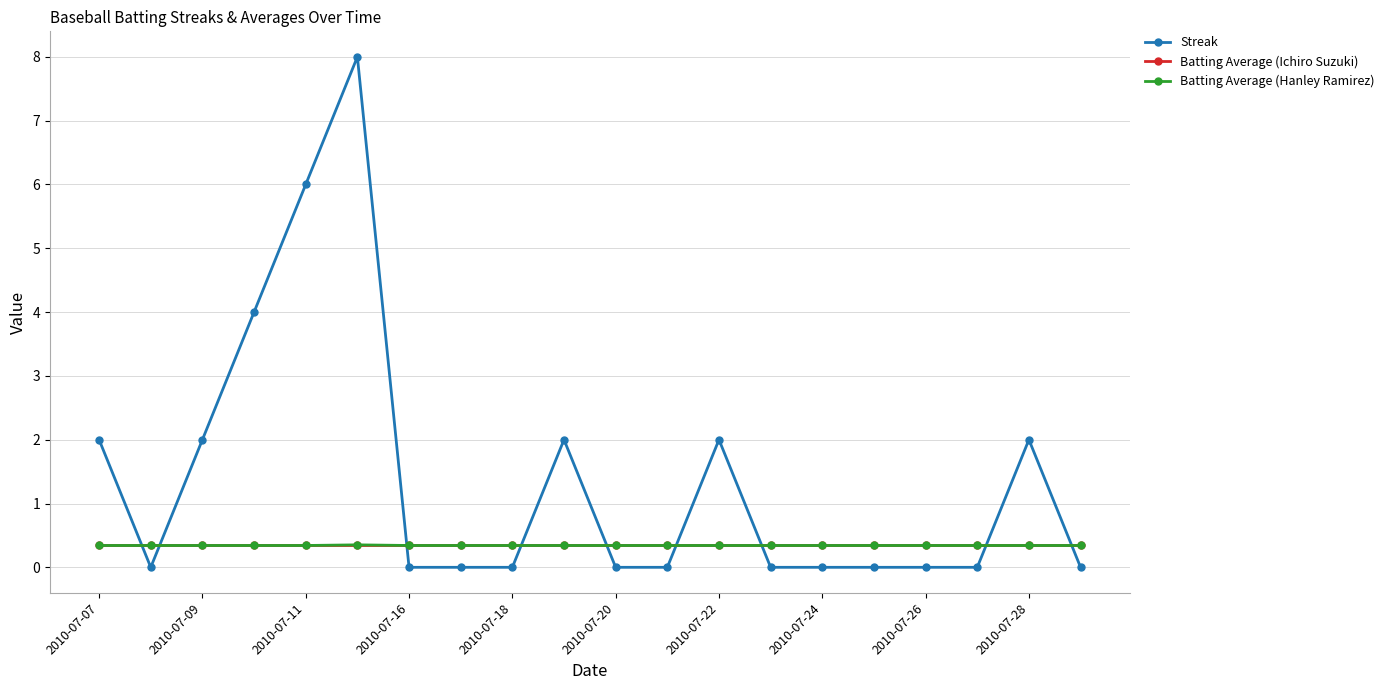

True or false: Streak has more than 1 interior local peaks.

True